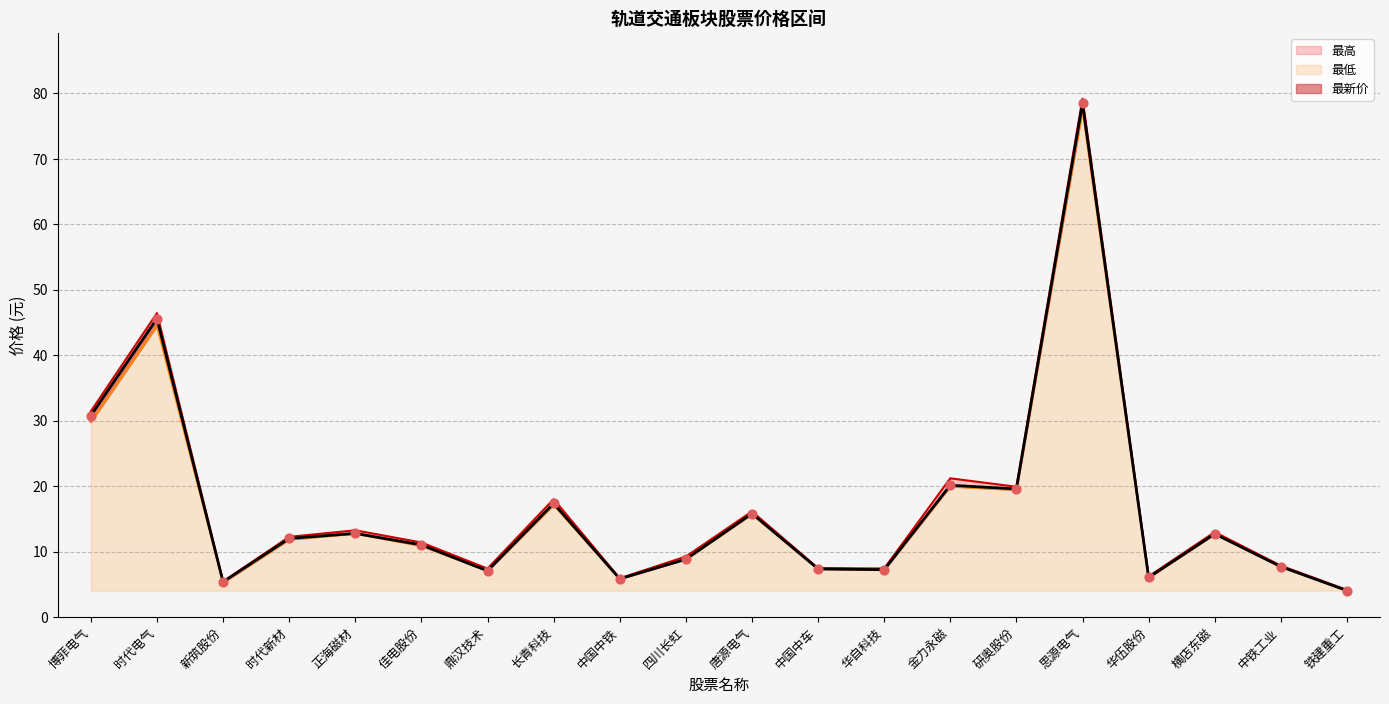

Which series contains the highest Y value?

最高